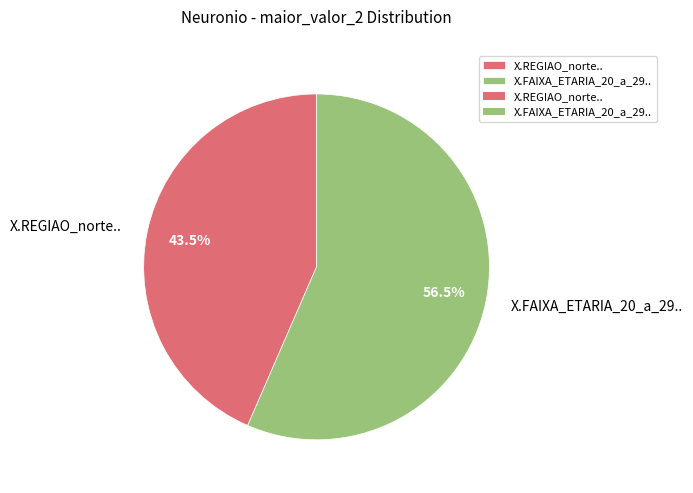

Does X.REGIAO_norte.. represent more than half of the total?

No